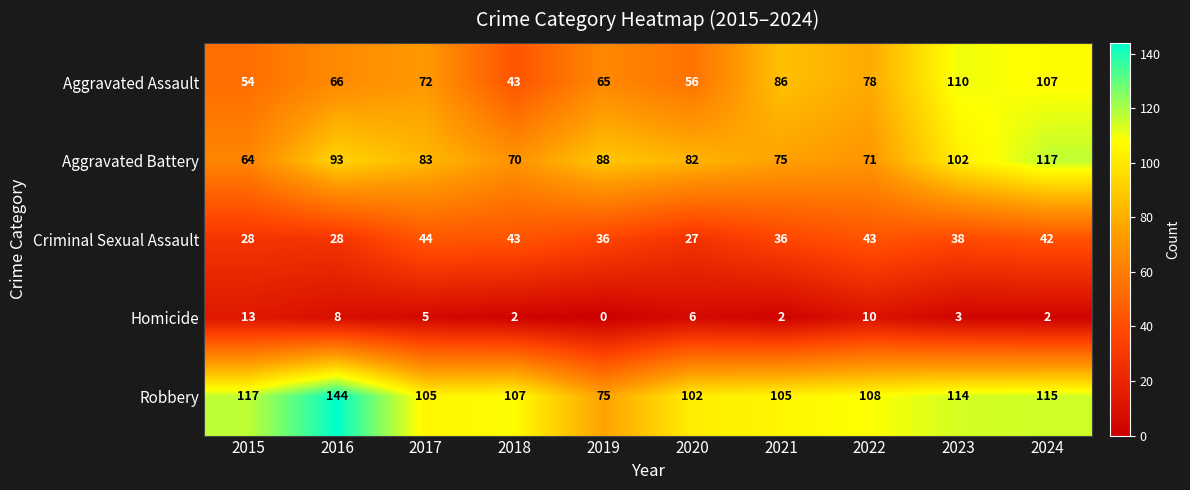

Which category has the highest value in the Aggravated Assault series?

2023